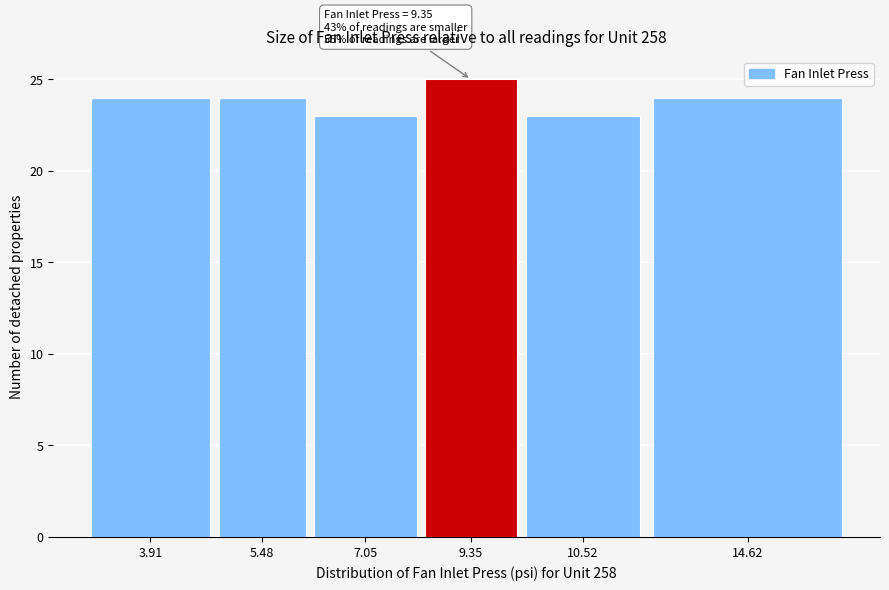

Reading right to left, what are all the values shown in this chart?

14.62=24	10.52=23	9.35=25	7.05=23	5.48=24	3.91=24